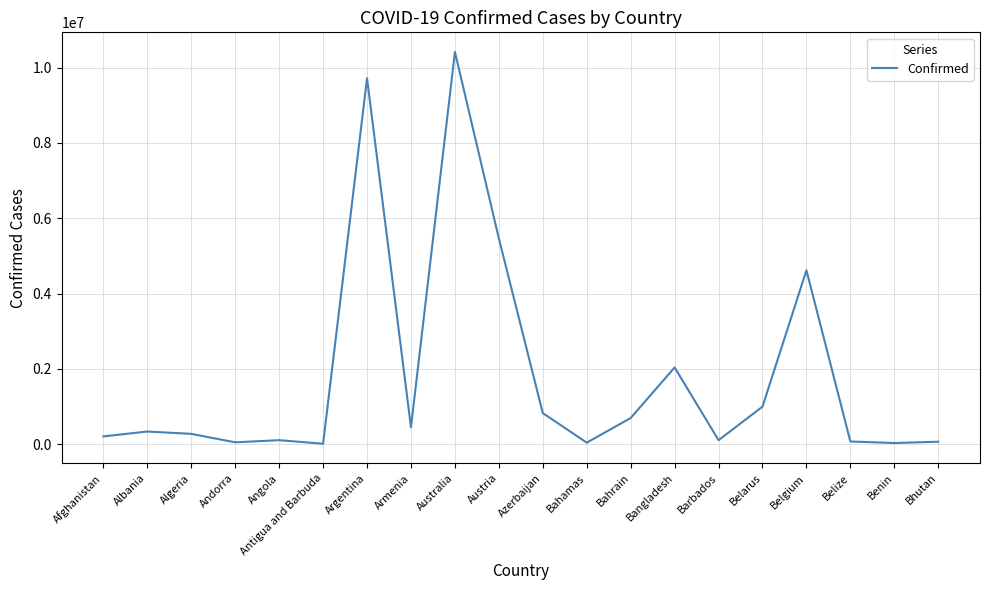

What is the ratio of the value at Andorra to the value at Antigua and Barbuda?

5.1